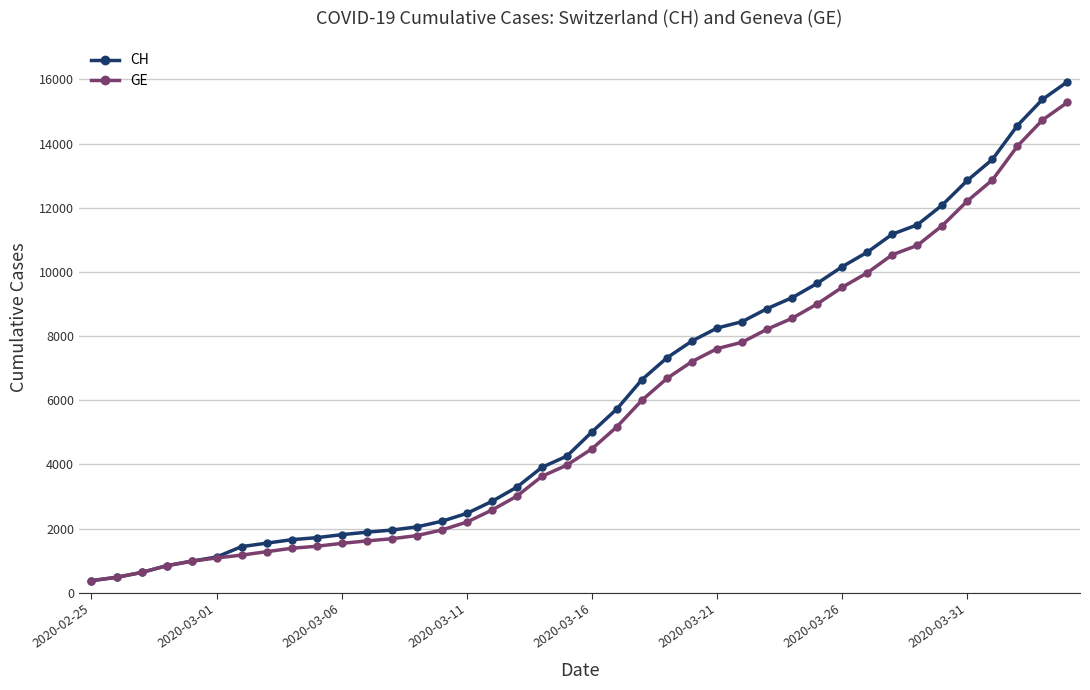

What are all the series names shown in the legend?

CH, GE